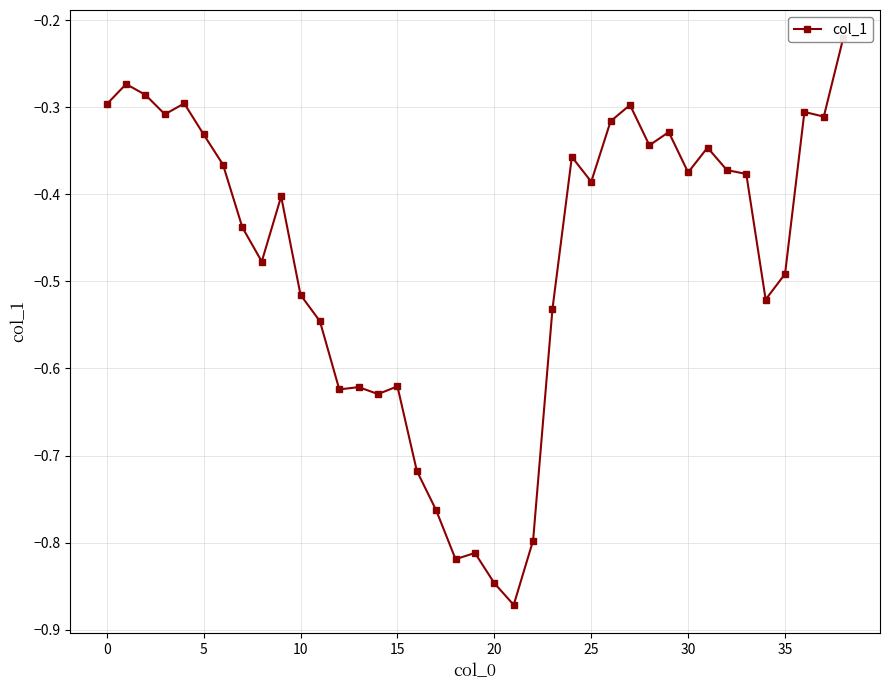

Reading left to right, list all the values displayed in this chart.

-0.3	-0.3	-0.3	-0.3	-0.3	-0.3	-0.4	-0.4	-0.5	-0.4	-0.5	-0.5	-0.6	-0.6	-0.6	-0.6	-0.7	-0.8	-0.8	-0.8	-0.8	-0.9	-0.8	-0.5	-0.4	-0.4	-0.3	-0.3	-0.3	-0.3	-0.4	-0.3	-0.4	-0.4	-0.5	-0.5	-0.3	-0.3	-0.2